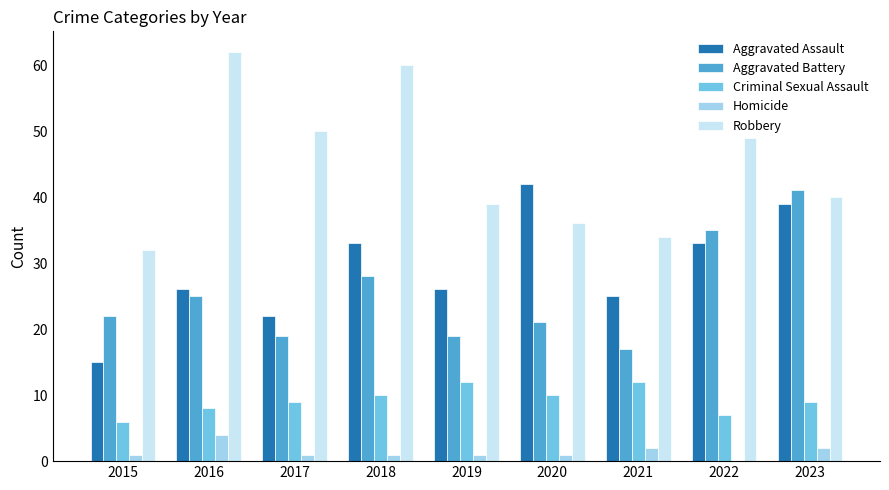

Which series has the largest total across all categories?

Robbery